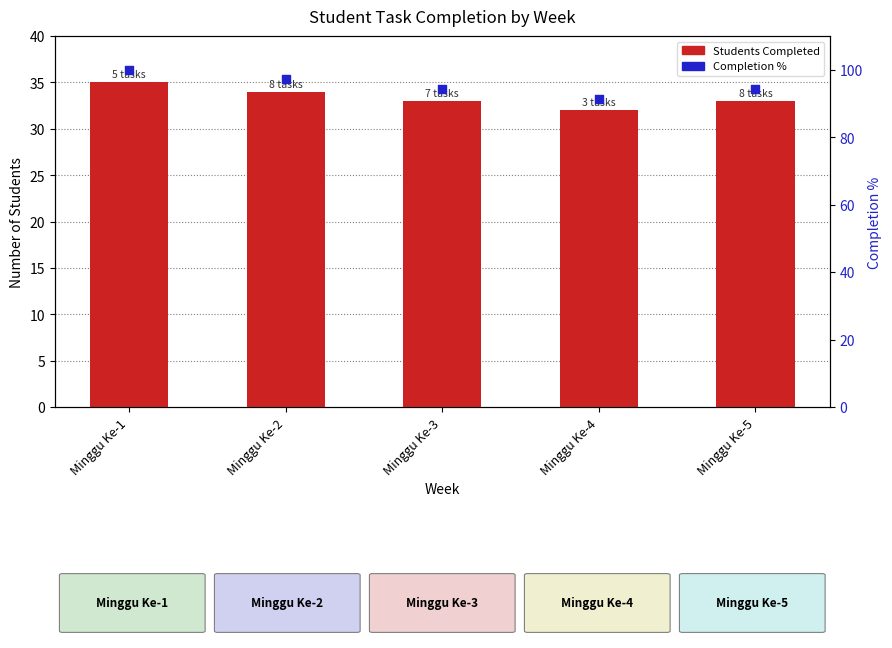

Which series contains the highest Y value?

Completion %